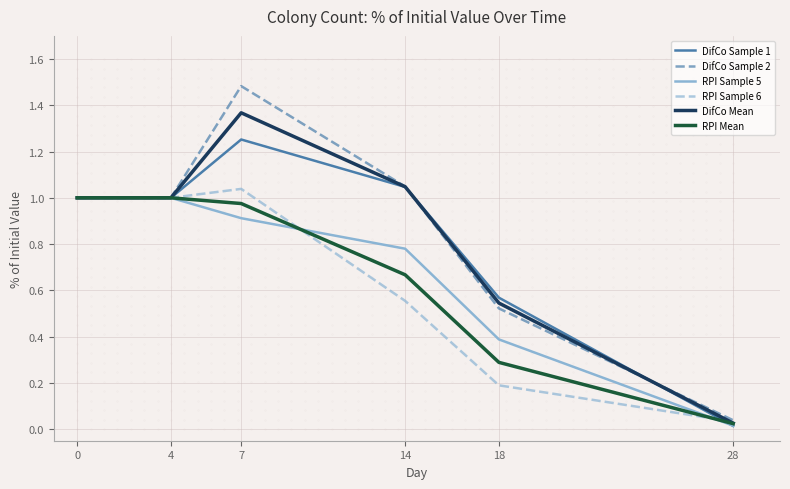

The DifCo Mean series shows 1.0 at 14. True or false?

True